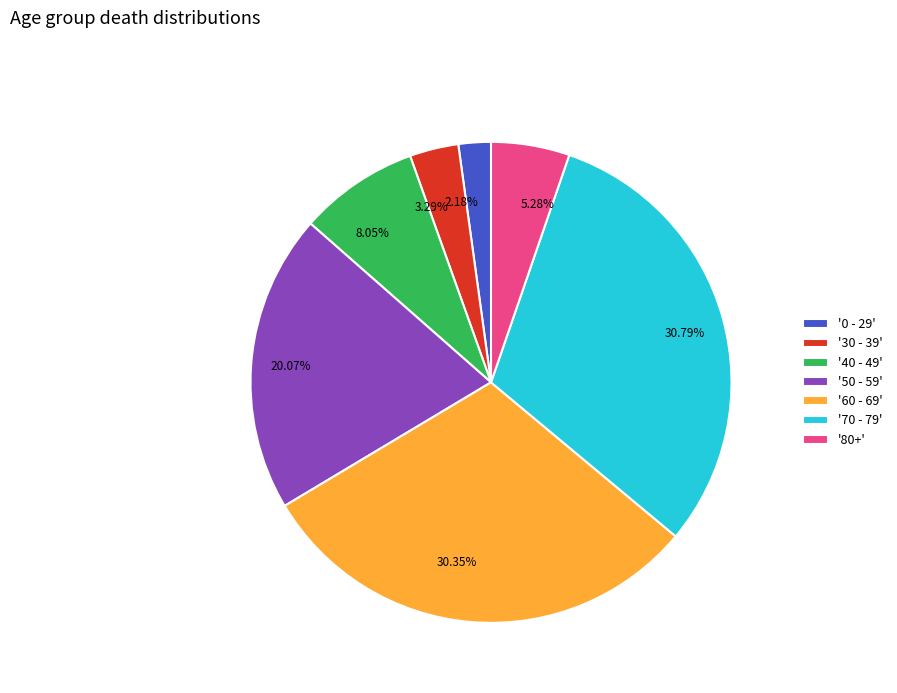

Is there a majority slice in this chart?

No